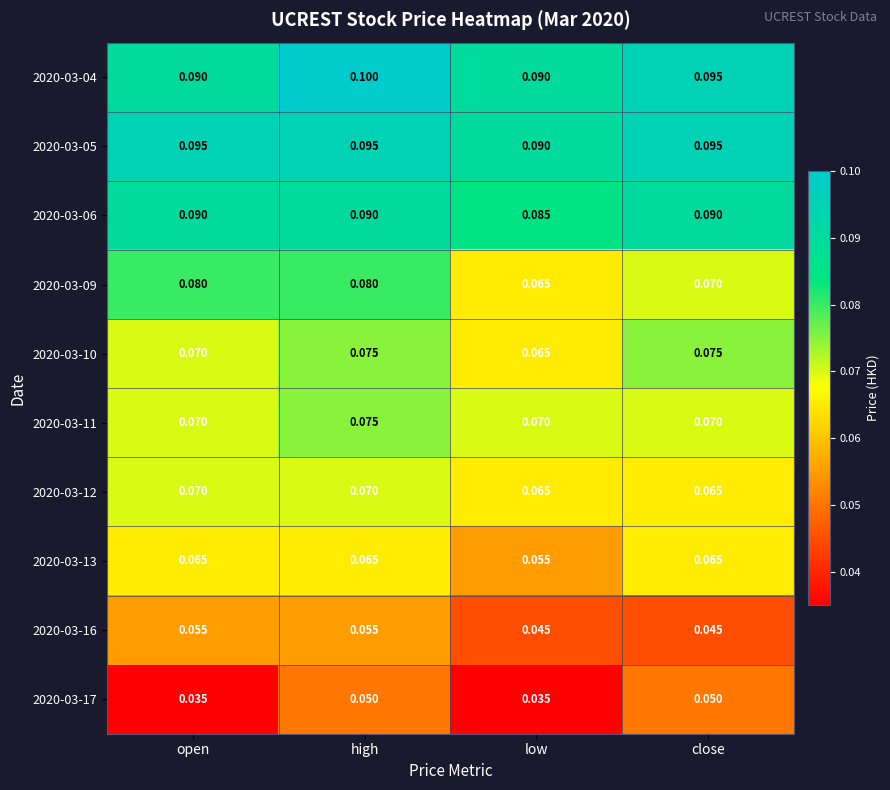

At which category does the chart reach its minimum across all series?

open